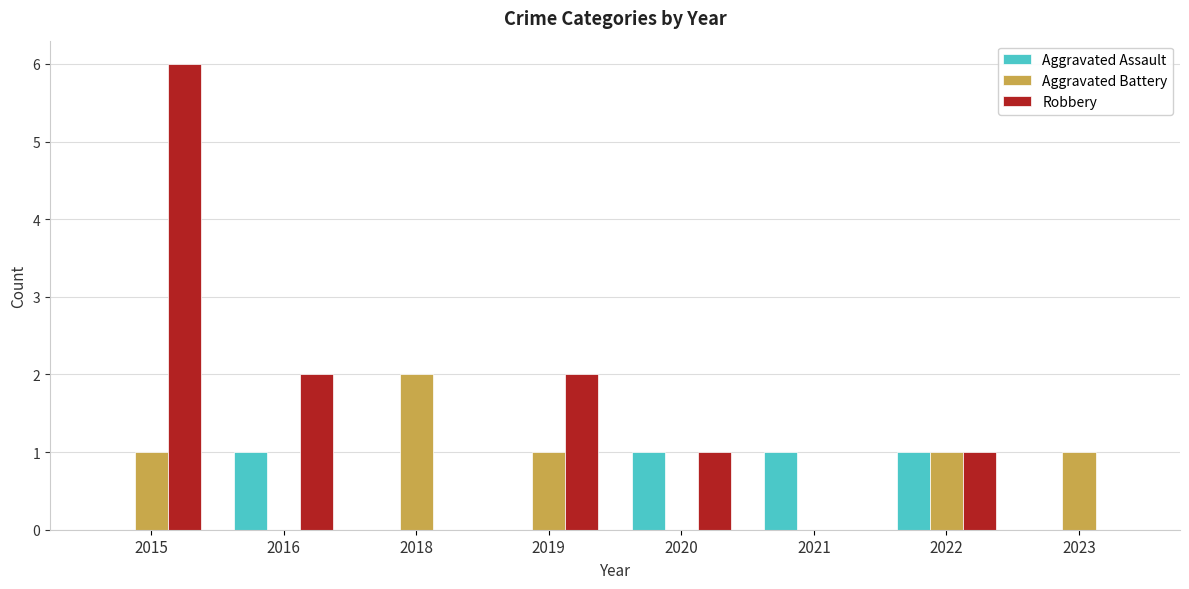

The value of Aggravated Battery at 2020 is 0. True or false?

True